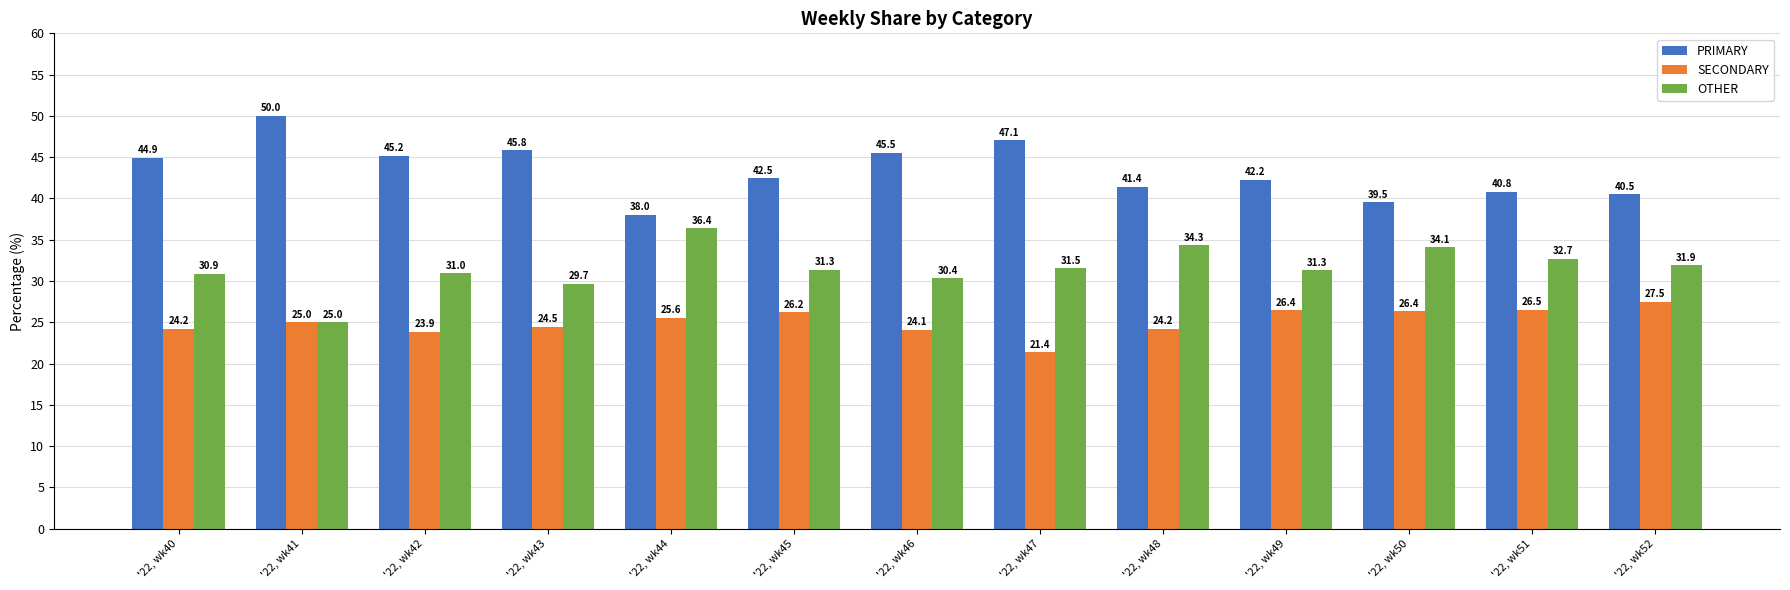

Which series has the widest spread of values?

PRIMARY